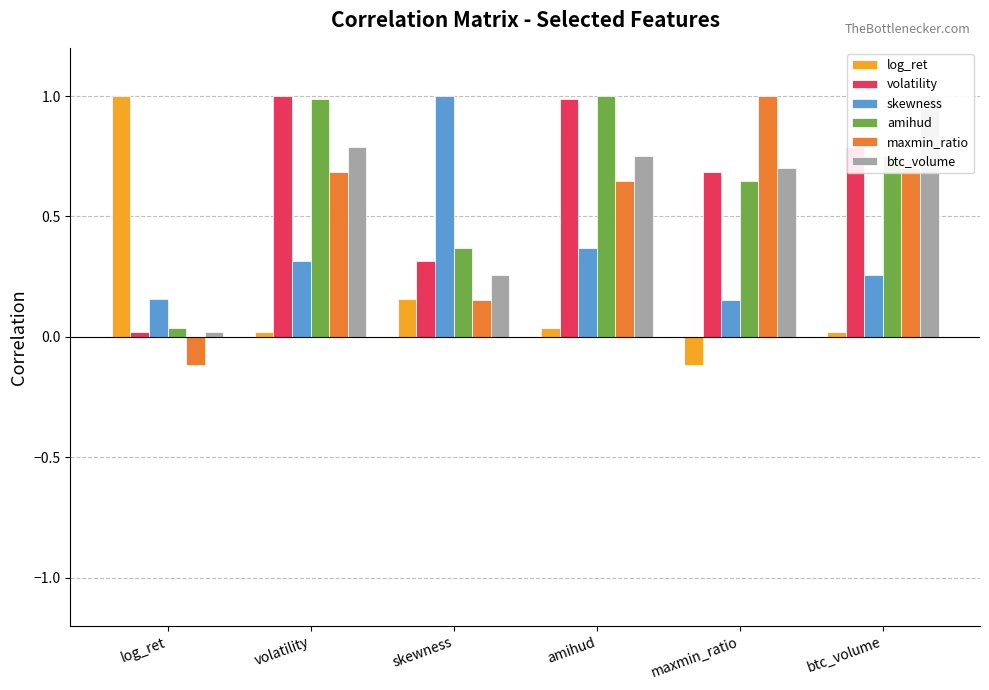

At how many categories does at least one series exceed 0?

6